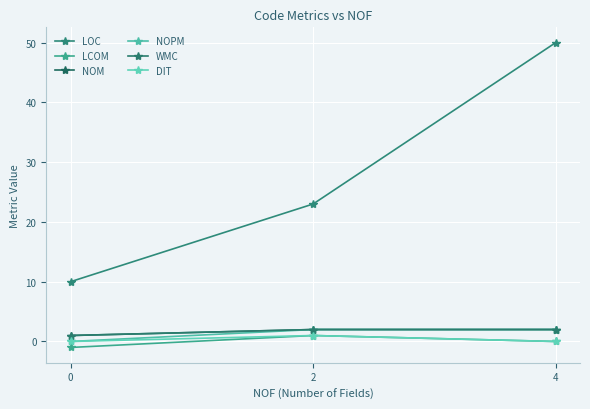

What is the value of the WMC point at the 3rd from the left?

2